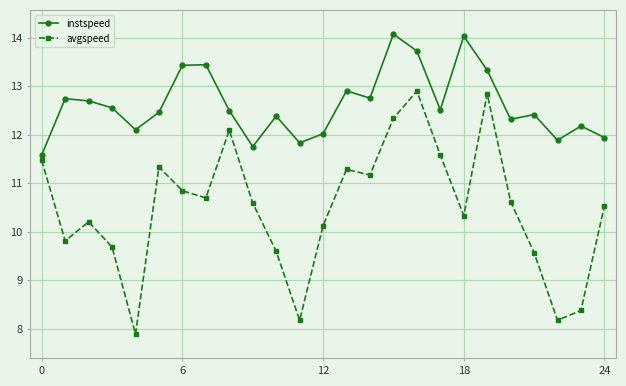

What are all the series names shown in the legend?

instspeed, avgspeed